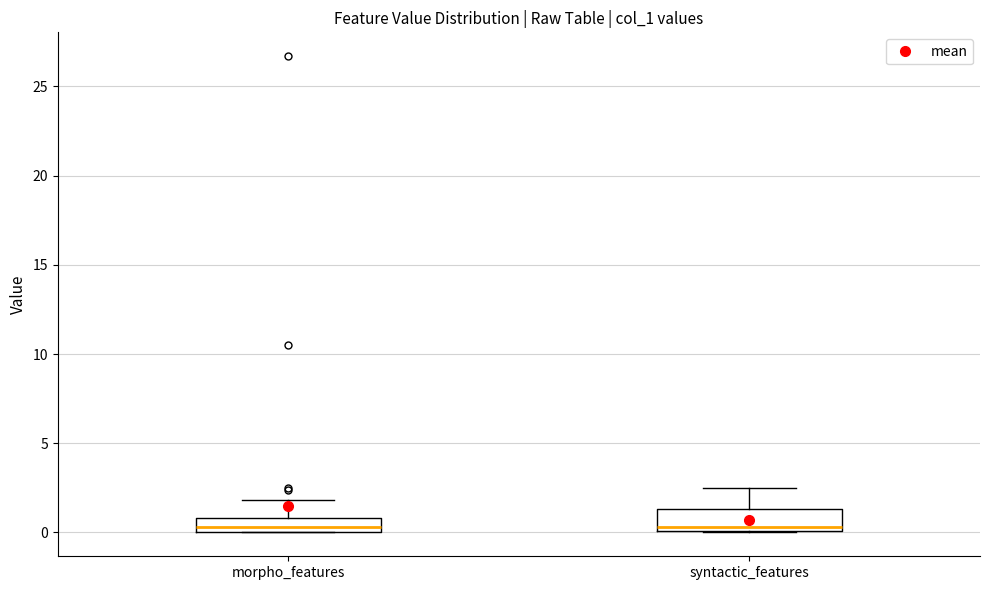

Reading left to right, read every box against the y-axis: the position of its median line, the range the box covers, and the ends of its whiskers. The values are not printed on the chart, so give them approximately, as read against the axis.

morpho_features: median 0.5, box 0.0 to 1.0, whiskers 0.0 to 2.0
syntactic_features: median 0.5, box 0.0 to 1.5, whiskers 0.0 to 2.5